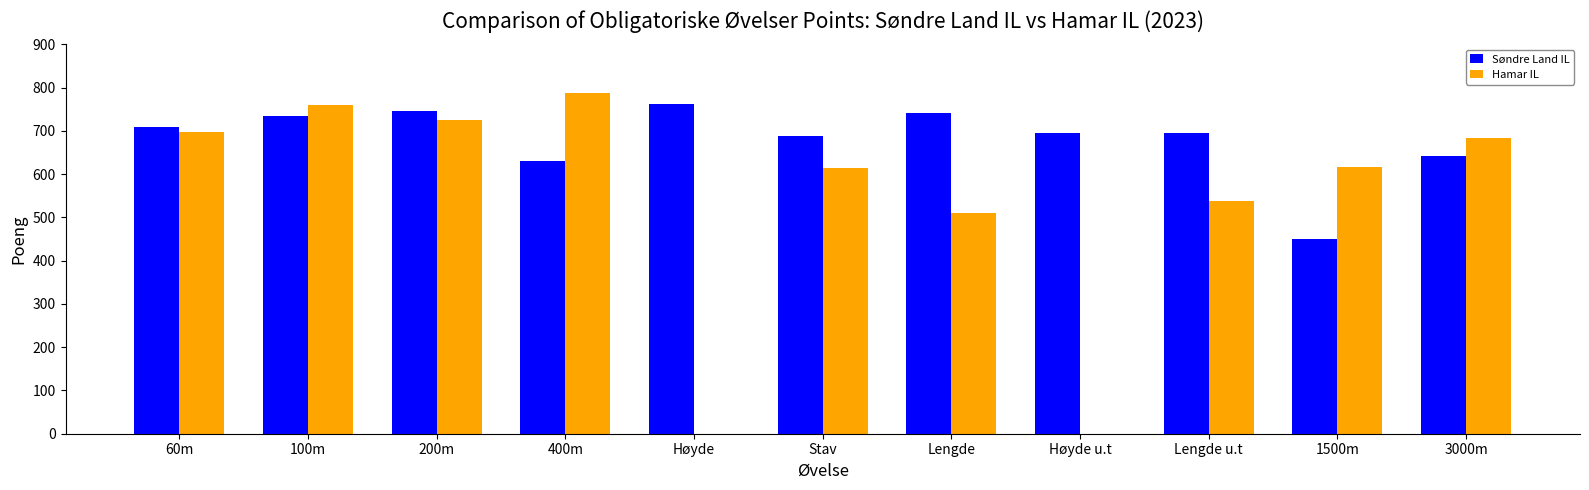

What is the highest value of the Søndre Land IL series?

763